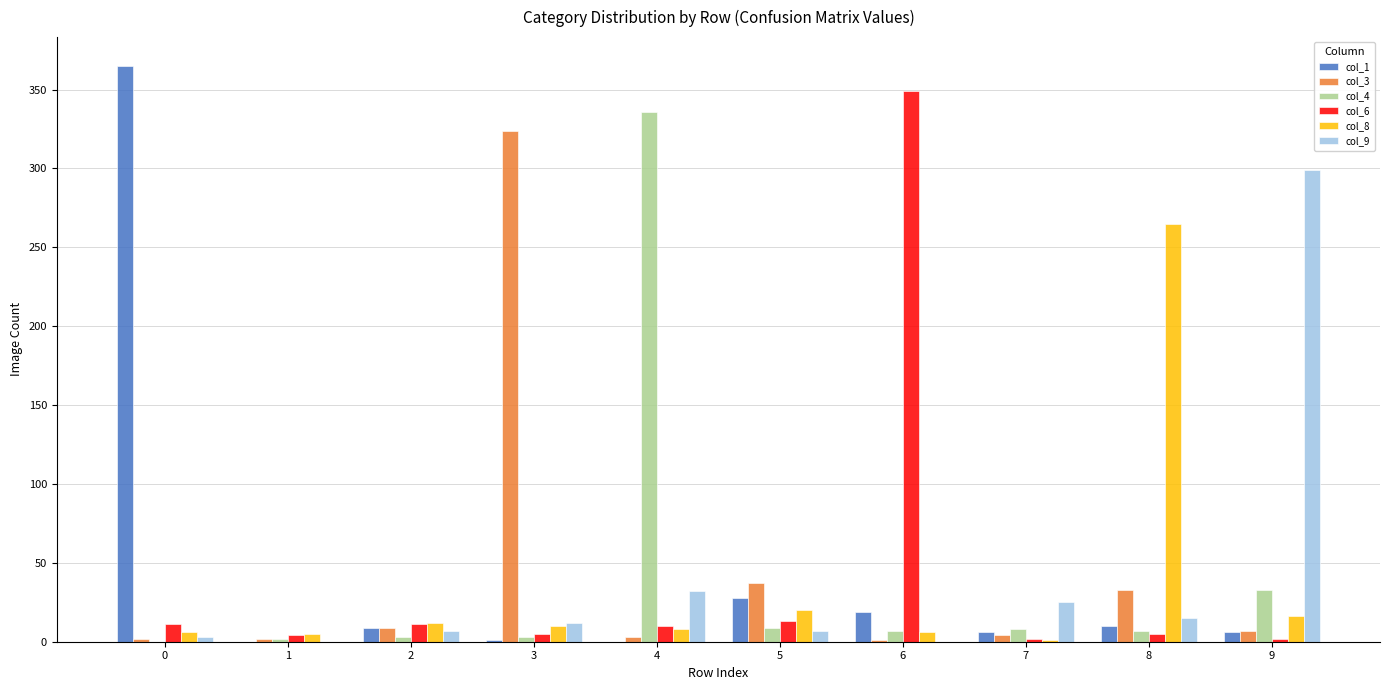

Is the value of col_3 at 2 greater than the value of col_6 at 6?

No